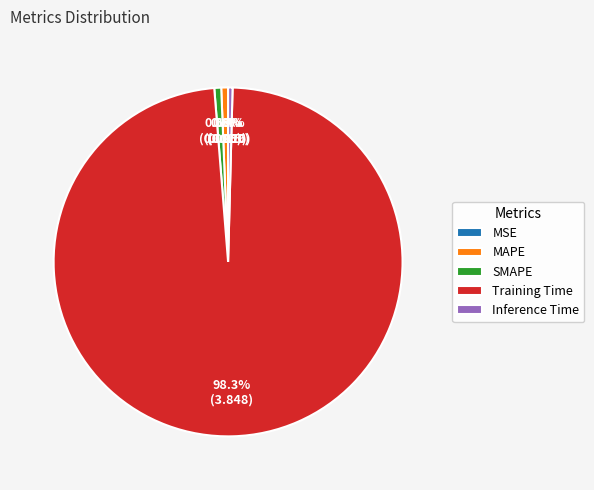

Is it true that Training Time is 98% of the pie?

True